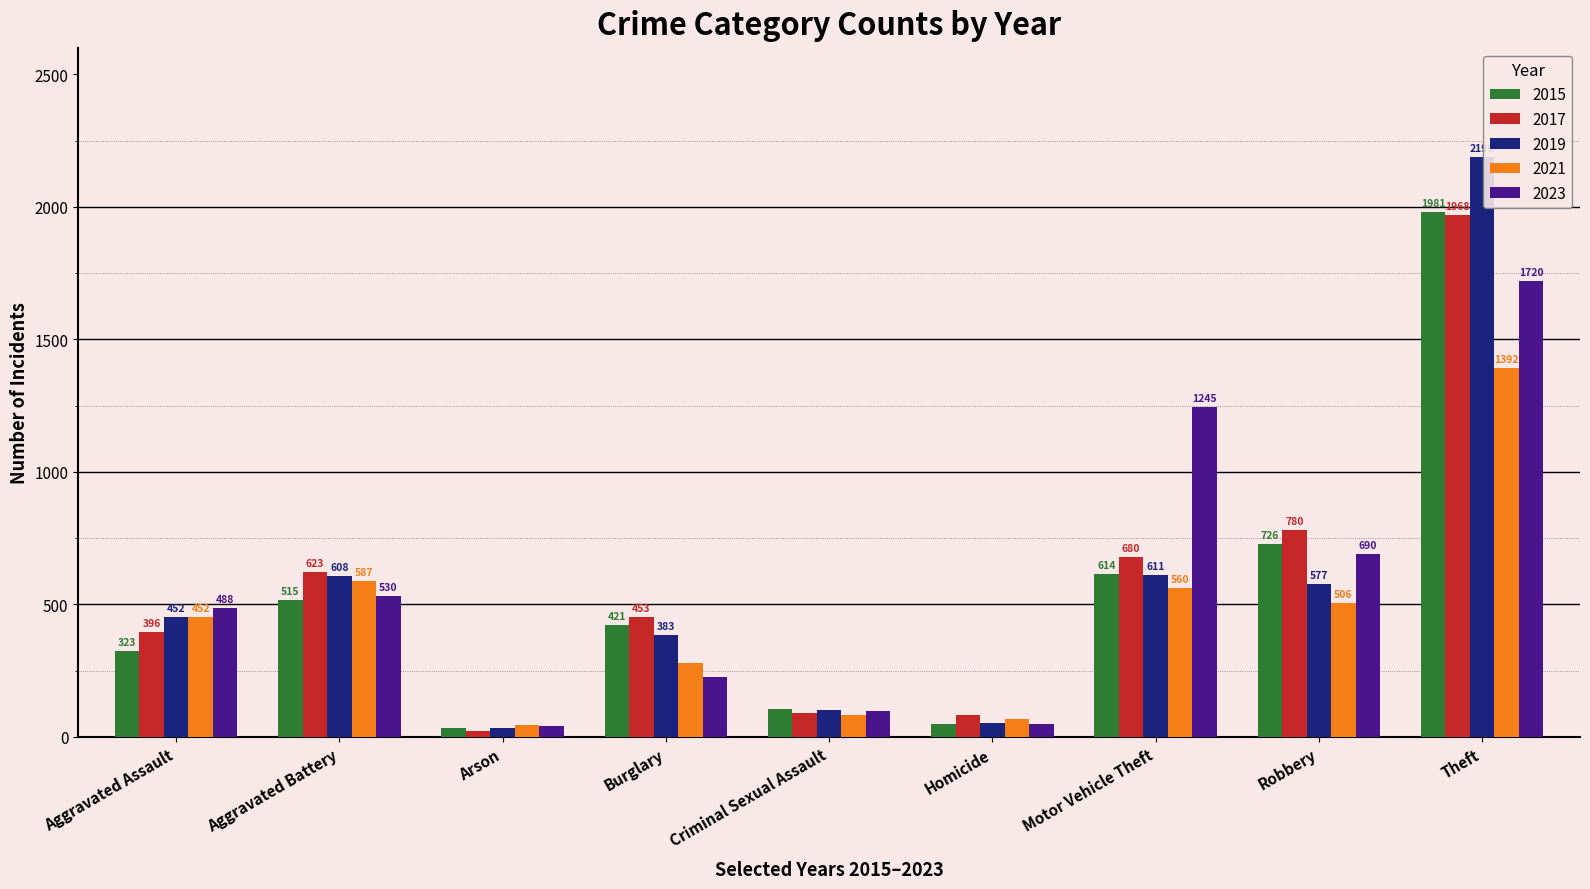

Reading right to left, extract all data points from this chart.

2015: Theft=1981	Robbery=726	Motor Vehicle Theft=614	Homicide=50	Criminal Sexual Assault=105	Burglary=421	Arson=35	Aggravated Battery=515	Aggravated Assault=323
2017: Theft=1968	Robbery=780	Motor Vehicle Theft=680	Homicide=82	Criminal Sexual Assault=91	Burglary=453	Arson=23	Aggravated Battery=623	Aggravated Assault=396
2019: Theft=2190	Robbery=577	Motor Vehicle Theft=611	Homicide=53	Criminal Sexual Assault=102	Burglary=383	Arson=32	Aggravated Battery=608	Aggravated Assault=452
2021: Theft=1392	Robbery=506	Motor Vehicle Theft=560	Homicide=69	Criminal Sexual Assault=81	Burglary=280	Arson=43	Aggravated Battery=587	Aggravated Assault=452
2023: Theft=1720	Robbery=690	Motor Vehicle Theft=1245	Homicide=48	Criminal Sexual Assault=97	Burglary=224	Arson=39	Aggravated Battery=530	Aggravated Assault=488